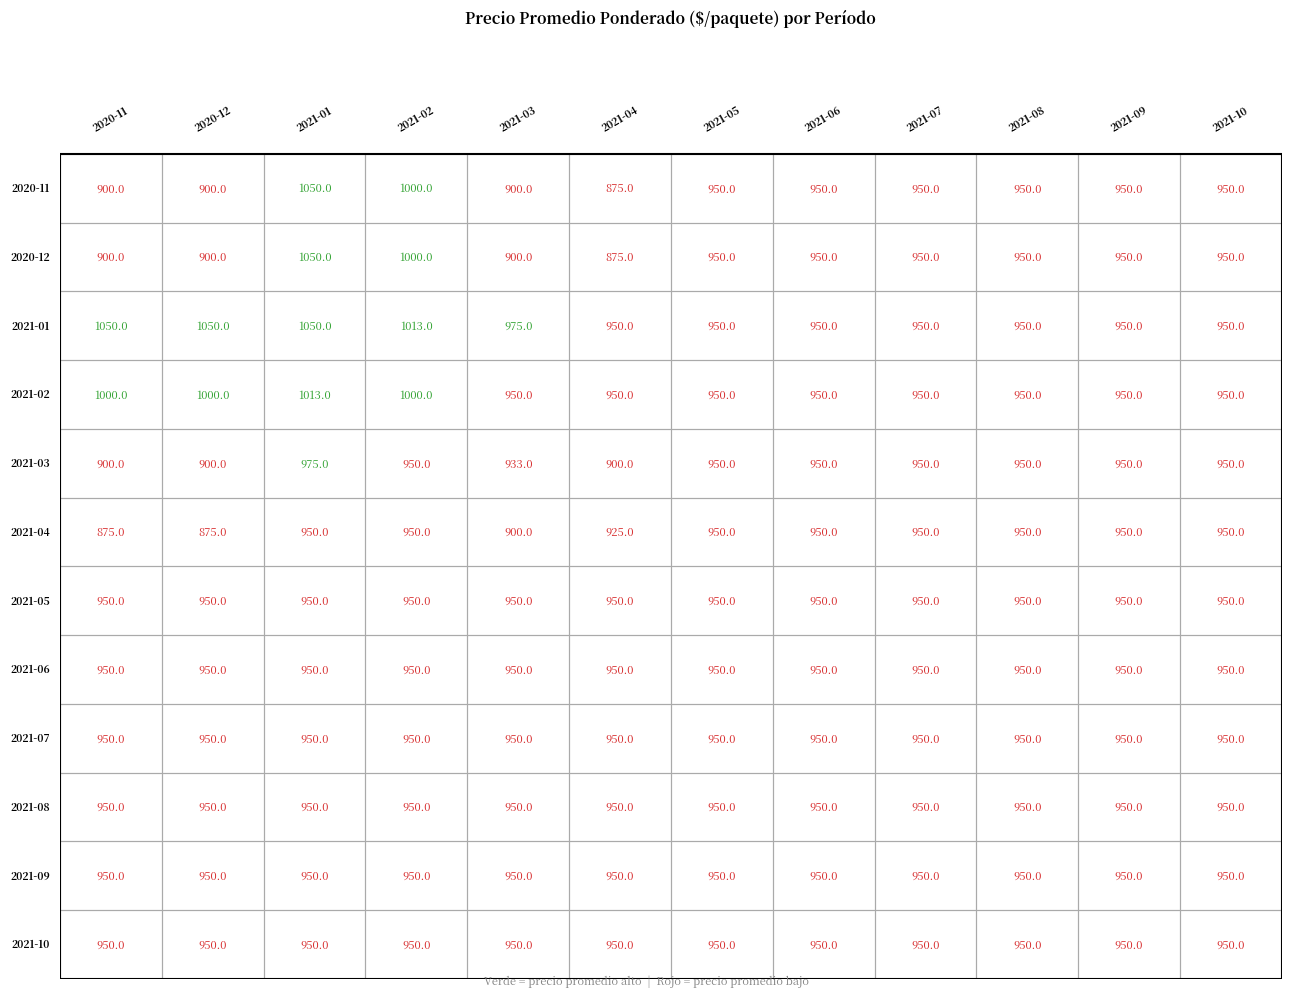

Where is 2020-11 nearest to the value 962?

2021-05